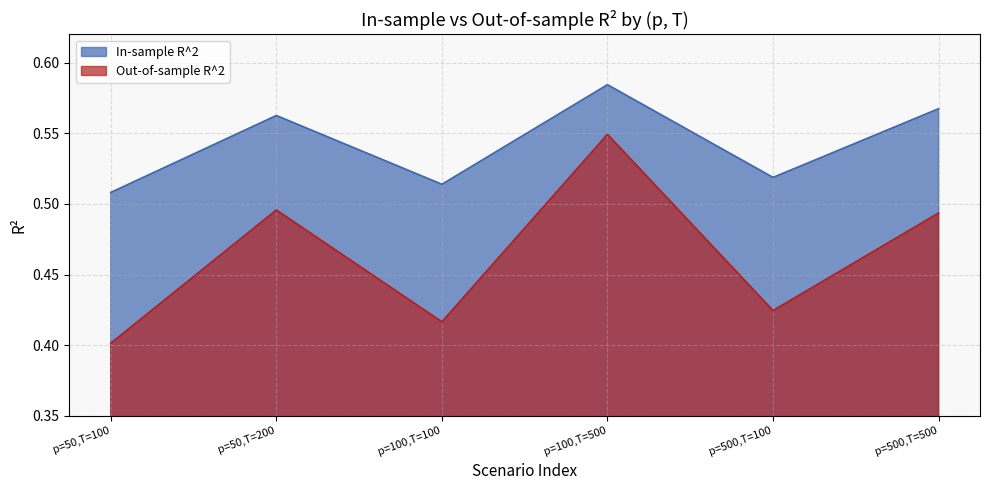

At how many categories does at least one series exceed 0?

6